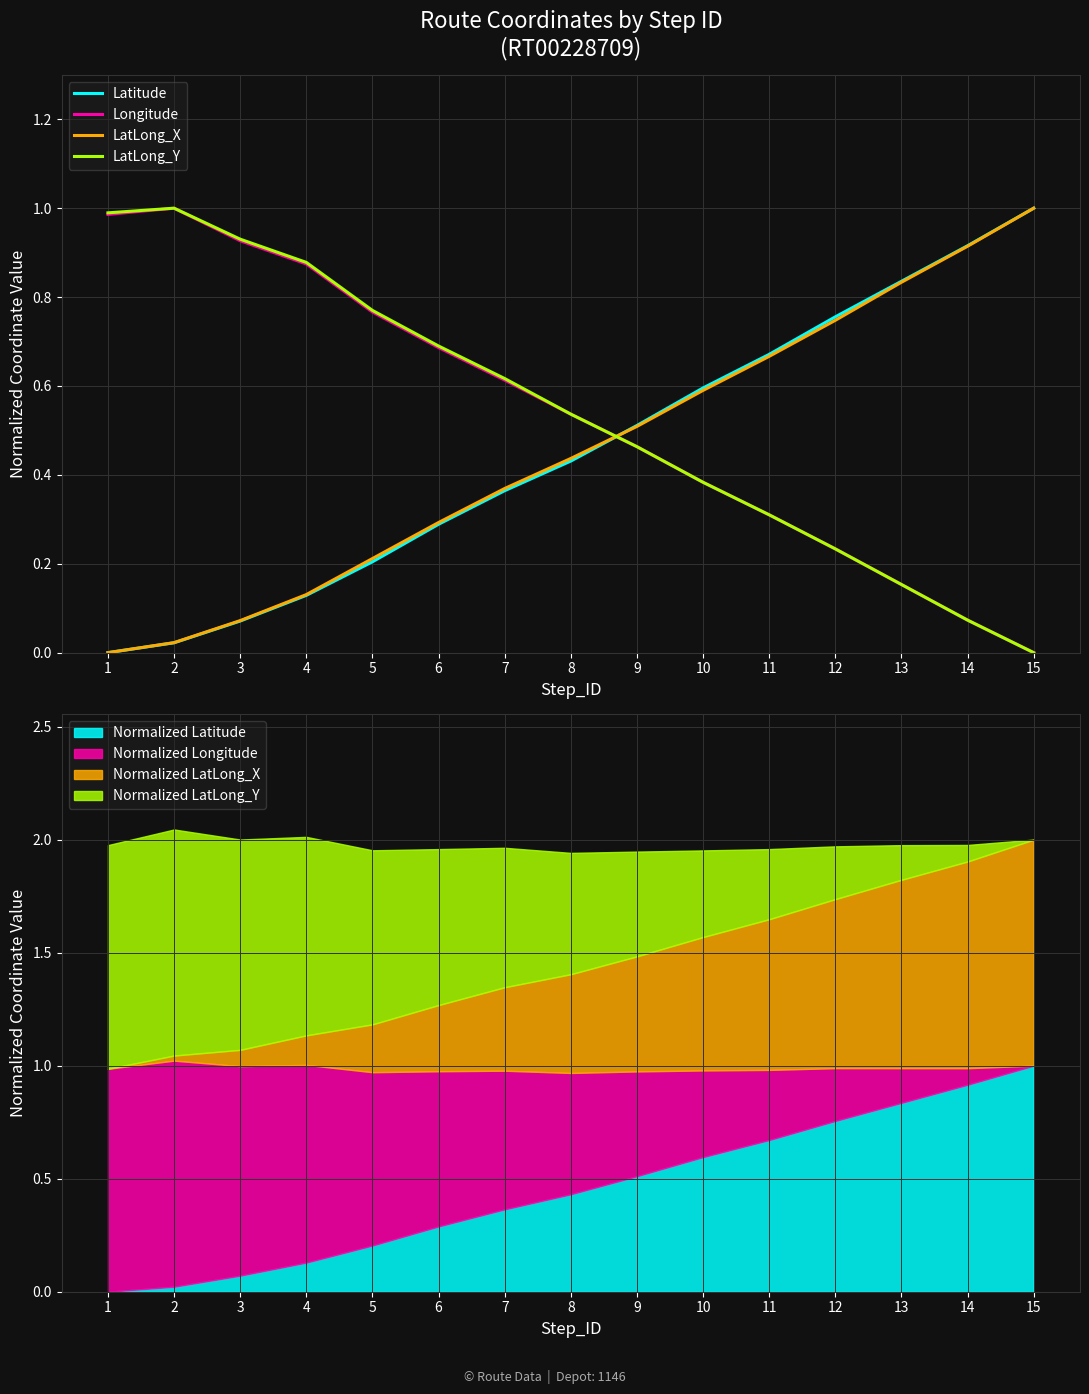

Where is Latitude nearest to the value 0?

1